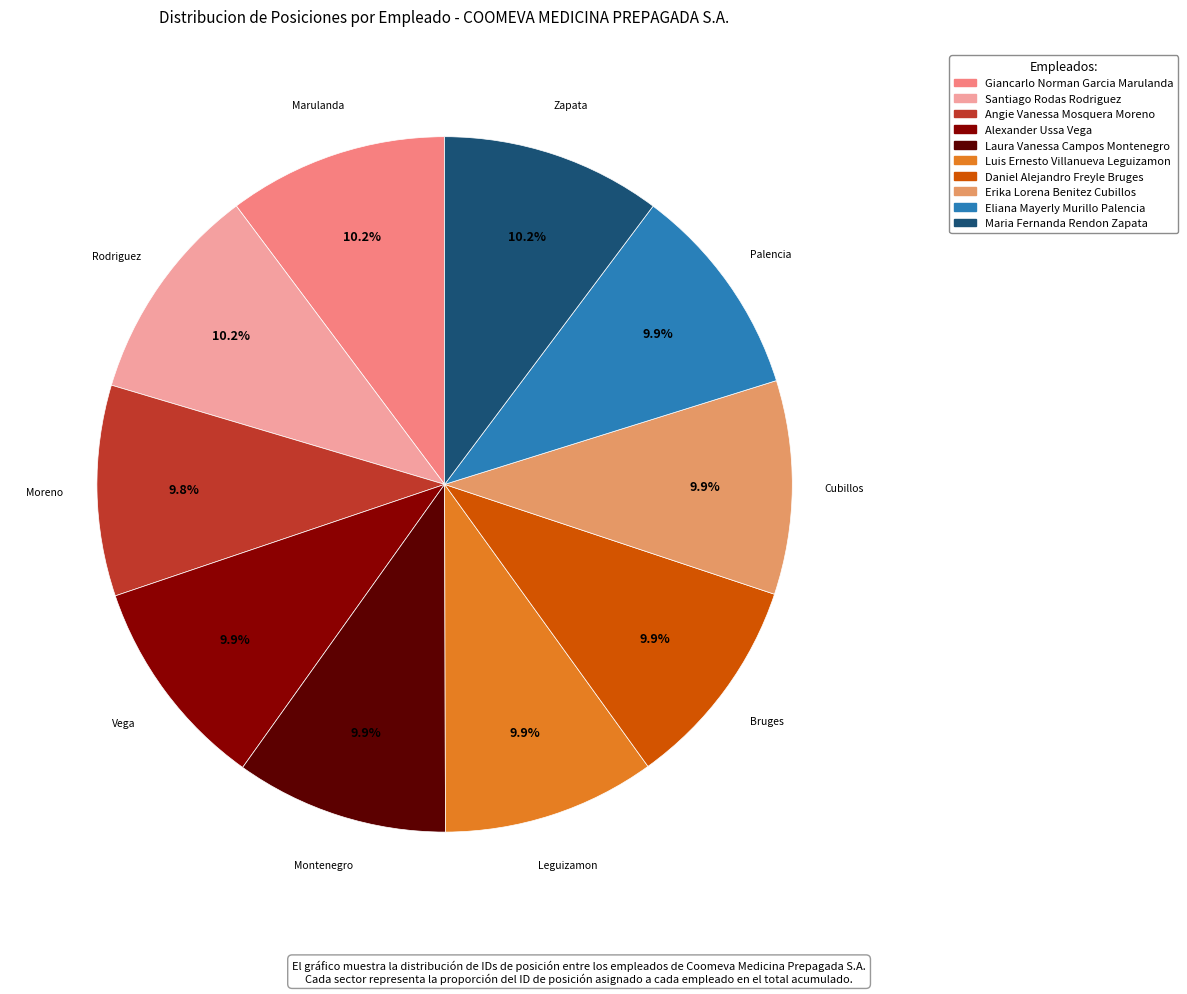

Combined, what portion of the pie is Giancarlo Norman Garcia Marulanda and Angie Vanessa Mosquera Moreno?

20.0%